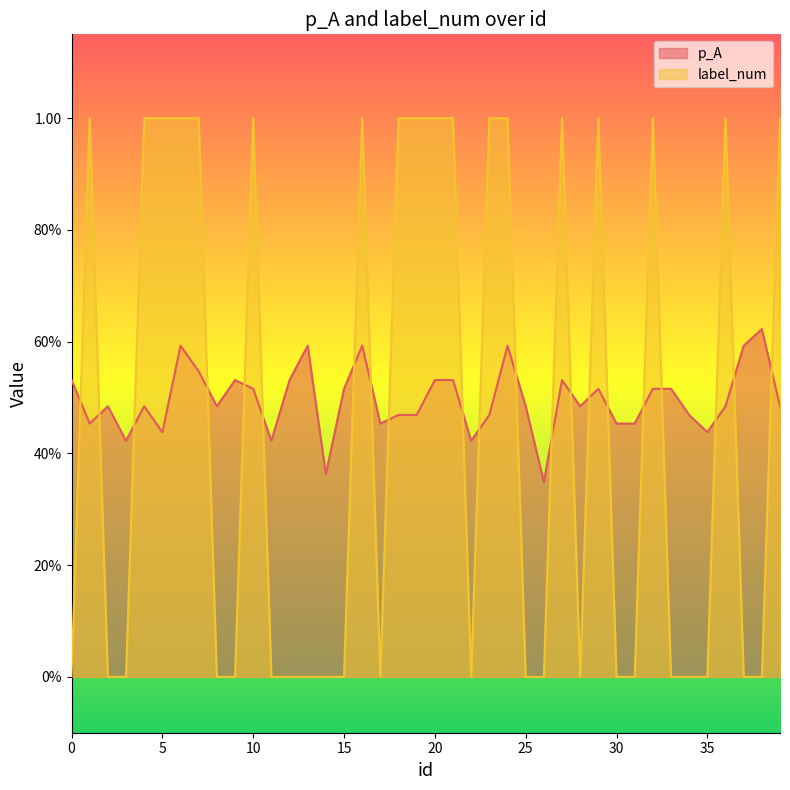

How many intersections are there between p_A and label_num?

21